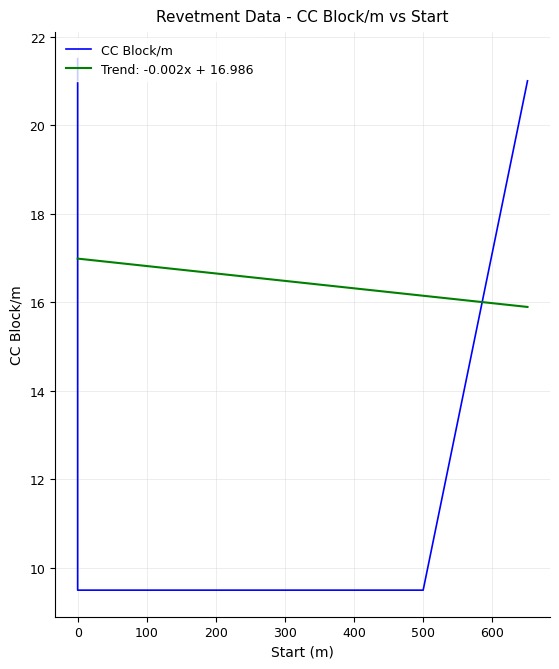

True or false: the data shows 37.5 at 0.

False